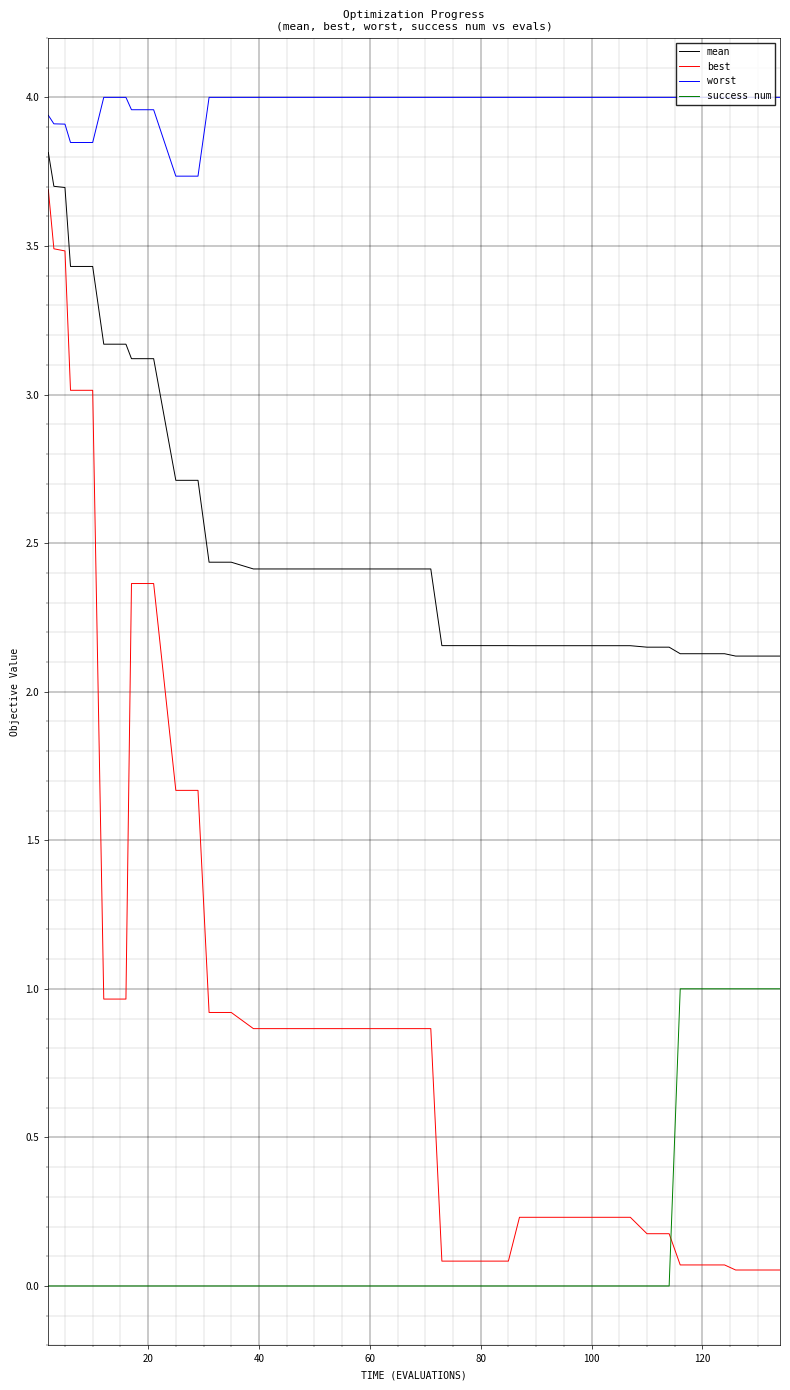

Which series has the widest spread of values?

best